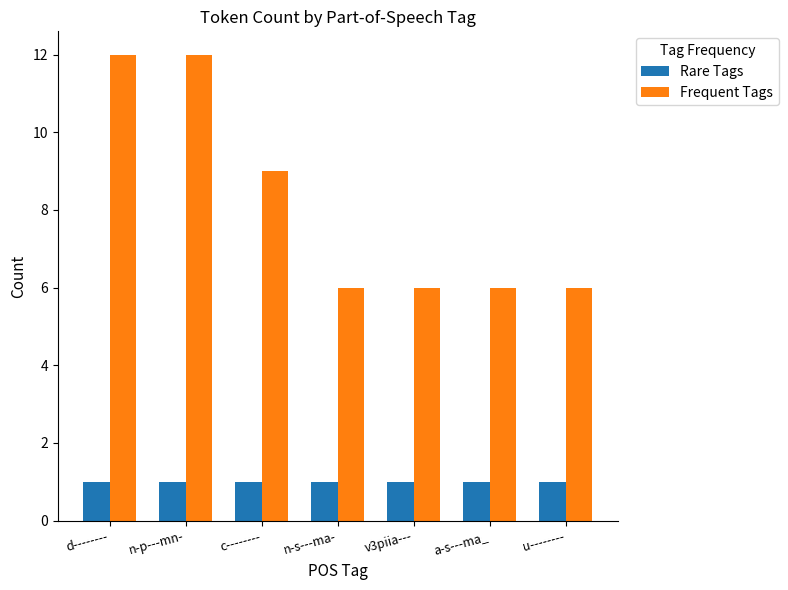

What is the maximum value shown in the chart?

12